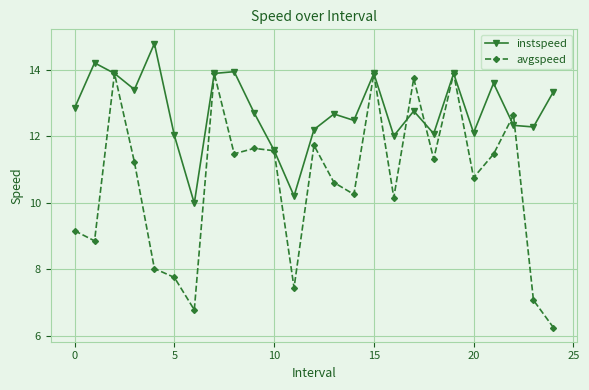

Which series has the largest total across all categories?

instspeed